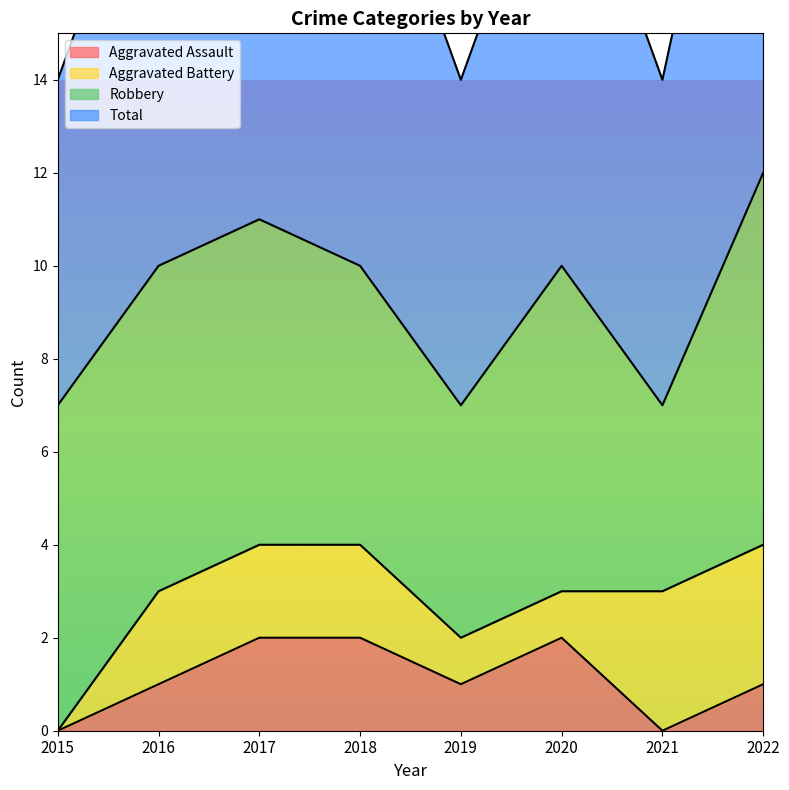

The Aggravated Assault series shows 0 at 2016. True or false?

False